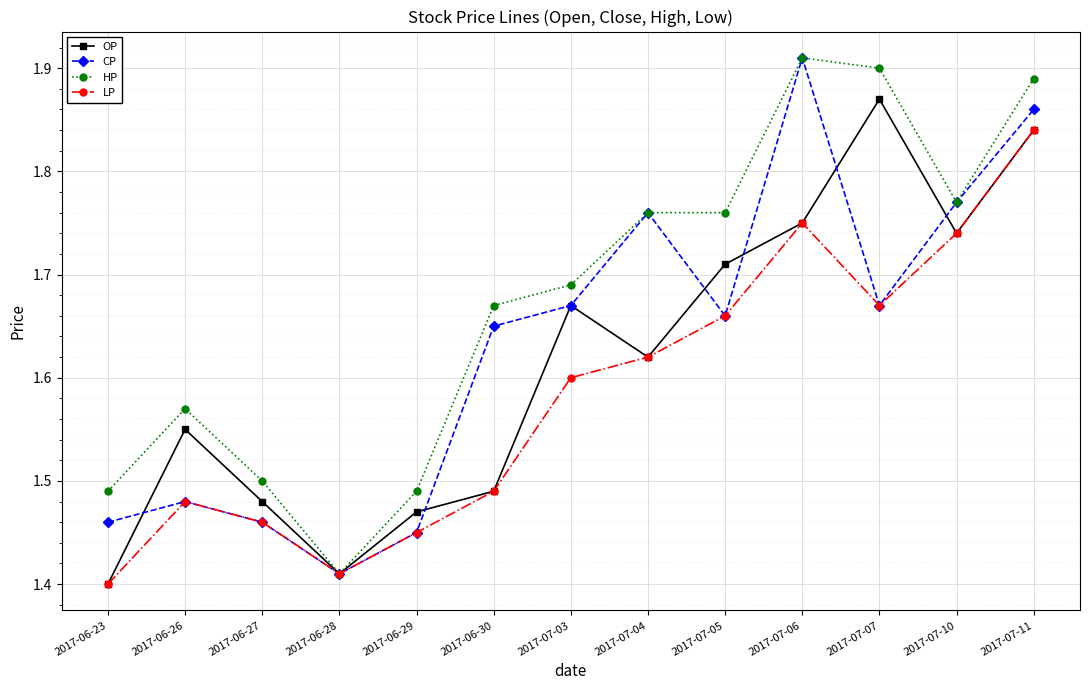

At which category does the chart reach its minimum across all series?

2017-06-23